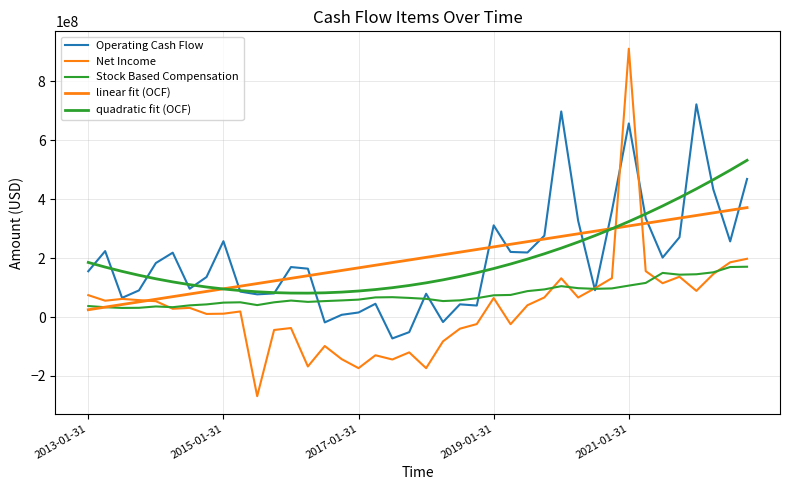

Reading left to right, what are all the values shown in this chart?

Operating Cash Flow: 155600000.0	224100000.0	65300000.0	90600000.0	183500000.0	218700000.0	96200000.0	136000000.0	257700000.0	86500000.0	77200000.0	80400000.0	169900000.0	164400000.0	-18000000.0	7700000.0	15600000.0	45200000.0	-72500000.0	-51100000.0	79300000.0	-16900000.0	43300000.0	39200000.0	311500000.0	221200000.0	219300000.0	276400000.0	698200000.0	327300000.0	91200000.0	361100000.0	657600000.0	336000000.0	202000000.0	271000000.0	722300000.0	434000000.0	257000000.0	469000000.0
Net Income: 74500000.0	55600000.0	61700000.0	57600000.0	53900000.0	28300000.0	31300000.0	10700000.0	11500000.0	19100000.0	-268600000.0	-43800000.0	-37200000.0	-167700000.0	-98200000.0	-142800000.0	-173400000.0	-129600000.0	-144000000.0	-119800000.0	-173500000.0	-82400000.0	-39400000.0	-23700000.0	64700000.0	-24200000.0	40200000.0	66700000.0	131800000.0	66500000.0	98200000.0	132200000.0	911300000.0	156000000.0	115000000.0	137000000.0	89000000.0	146000000.0	186000000.0	198000000.0
Stock Based Compensation: 37500000.0	33500000.0	31100000.0	31500000.0	36100000.0	33600000.0	39800000.0	43100000.0	49100000.0	50200000.0	40700000.0	50200000.0	56100000.0	51600000.0	54300000.0	56600000.0	59300000.0	66800000.0	67600000.0	65100000.0	61900000.0	54400000.0	56900000.0	64200000.0	74000000.0	75200000.0	88200000.0	94000000.0	105000000.0	98200000.0	95900000.0	97400000.0	106900000.0	116000000.0	150000000.0	144000000.0	145400000.0	152000000.0	170000000.0	171000000.0
linear fit (OCF): 24920975.6	33813489.7	42706003.8	51598517.8	60491031.9	69383546.0	78276060.0	87168574.1	96061088.2	104953602.3	113846116.3	122738630.4	131631144.5	140523658.5	149416172.6	158308686.7	167201200.8	176093714.8	184986228.9	193878743.0	202771257.0	211663771.1	220556285.2	229448799.2	238341313.3	247233827.4	256126341.5	265018855.5	273911369.6	282803883.7	291696397.7	300588911.8	309481425.9	318373940.0	327266454.0	336158968.1	345051482.2	353943996.2	362836510.3	371729024.4
quadratic fit (OCF): 185578466.9	169754443.8	155231291.2	142009008.9	130087596.9	119467055.4	110147384.2	102128583.4	95410653.0	89993592.9	85877403.3	83062084.0	81547635.0	81334056.5	82421348.3	84809510.5	88498543.1	93488446.0	99779219.3	107370863.0	116263377.1	126456761.6	137951016.4	150746141.6	164842137.1	180239003.1	196936739.4	214935346.1	234234823.2	254835170.6	276736388.4	299938476.6	324441435.2	350245264.1	377349963.5	405755533.2	435461973.2	466469283.7	498777464.5	532386515.7